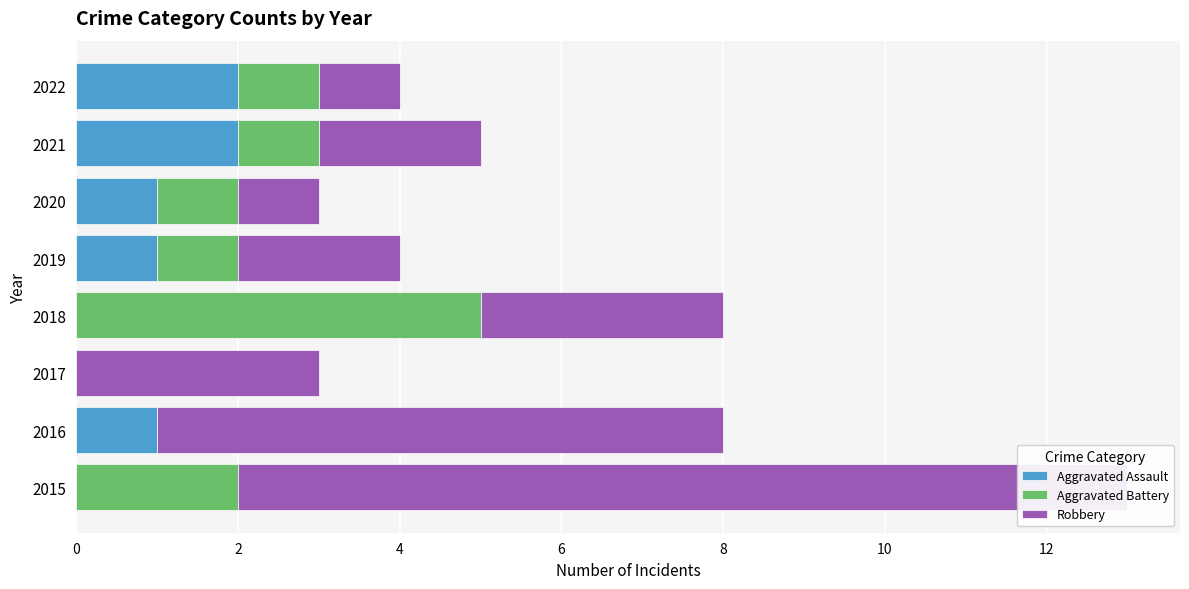

What is the approximate value of Aggravated Battery at 2020?

1